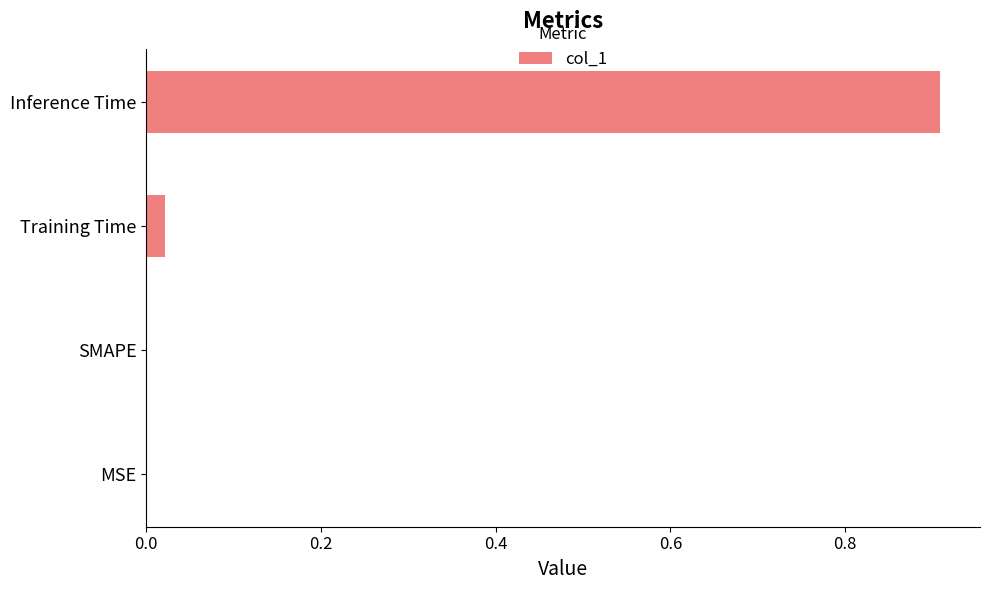

Between Inference Time and SMAPE, which is larger?

Inference Time